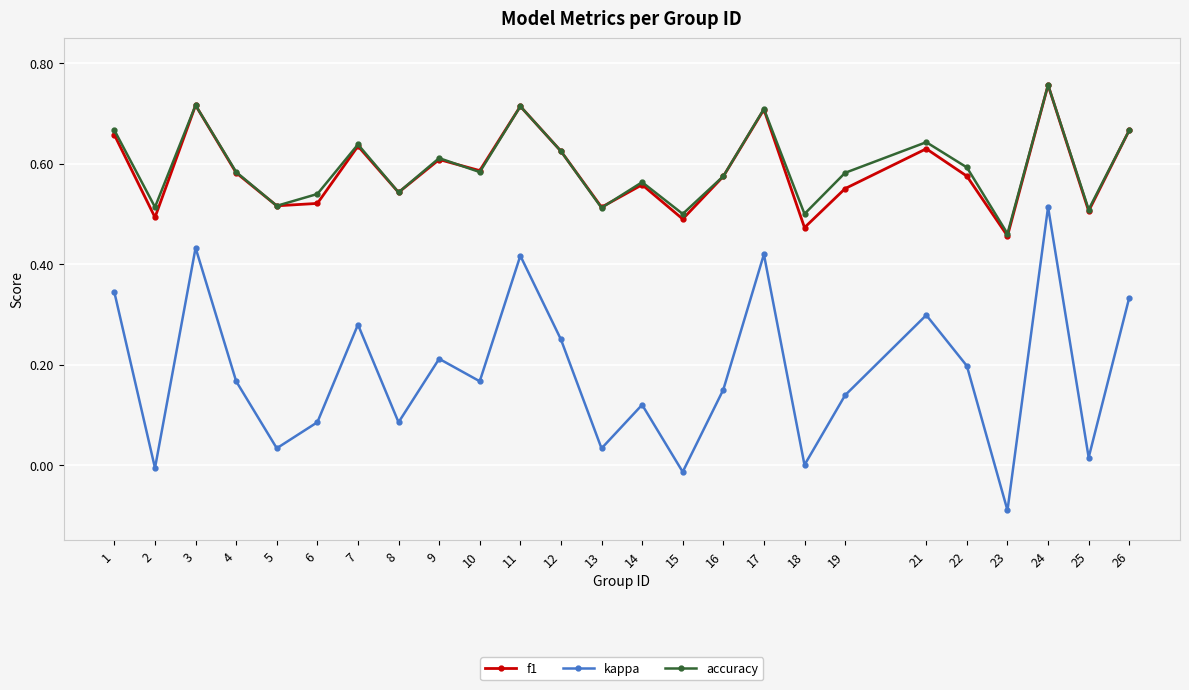

Which series has the largest range (max minus min)?

kappa